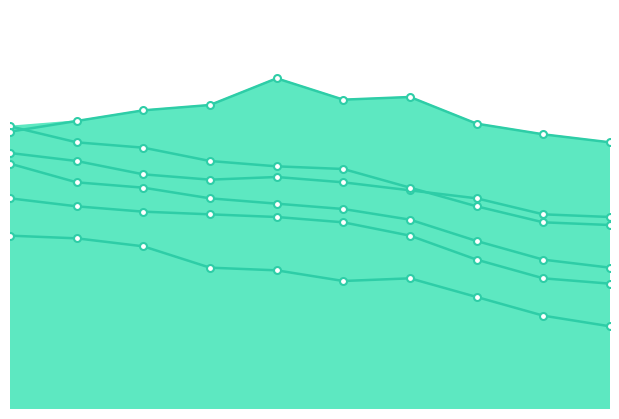

Does the chart display data point markers on the line(s)?

Yes